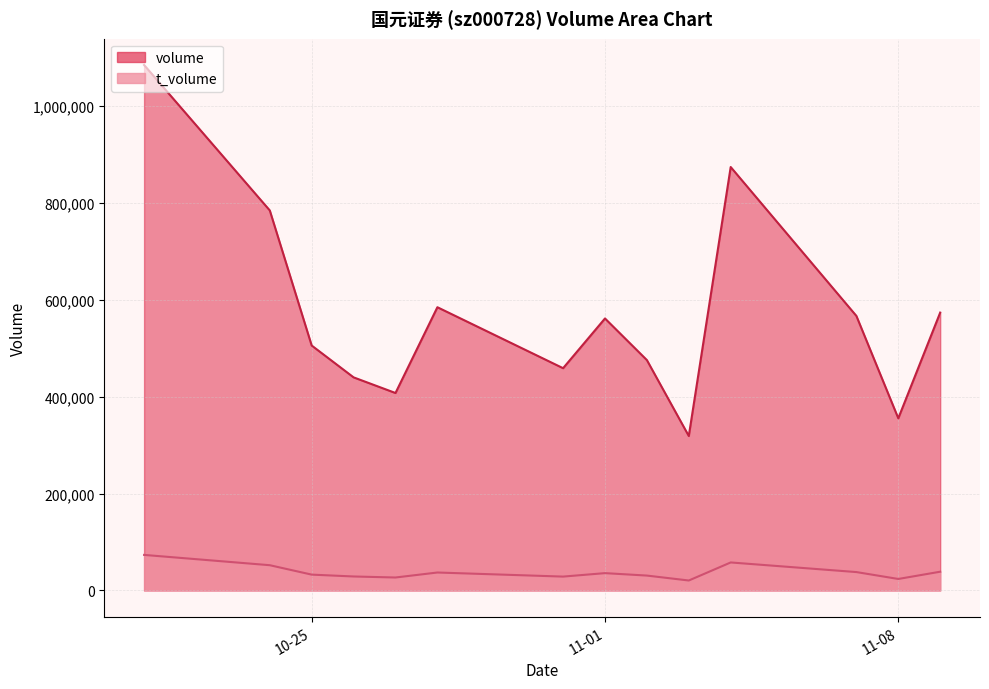

What are all the series names shown in the legend?

volume, t_volume